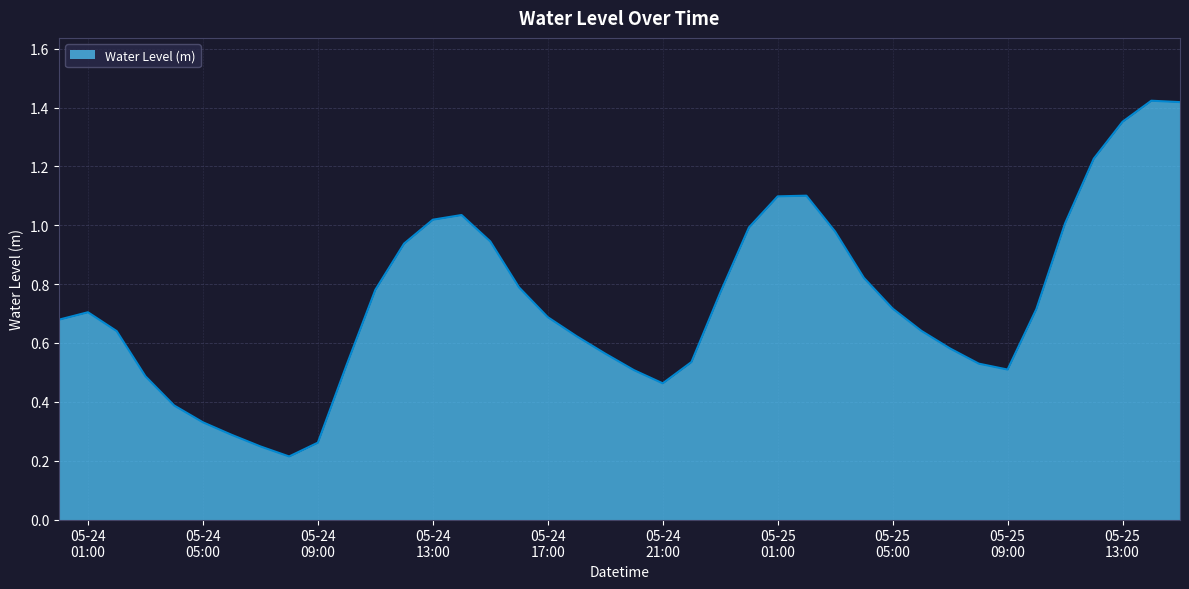

How many lines are shown in the chart?

1